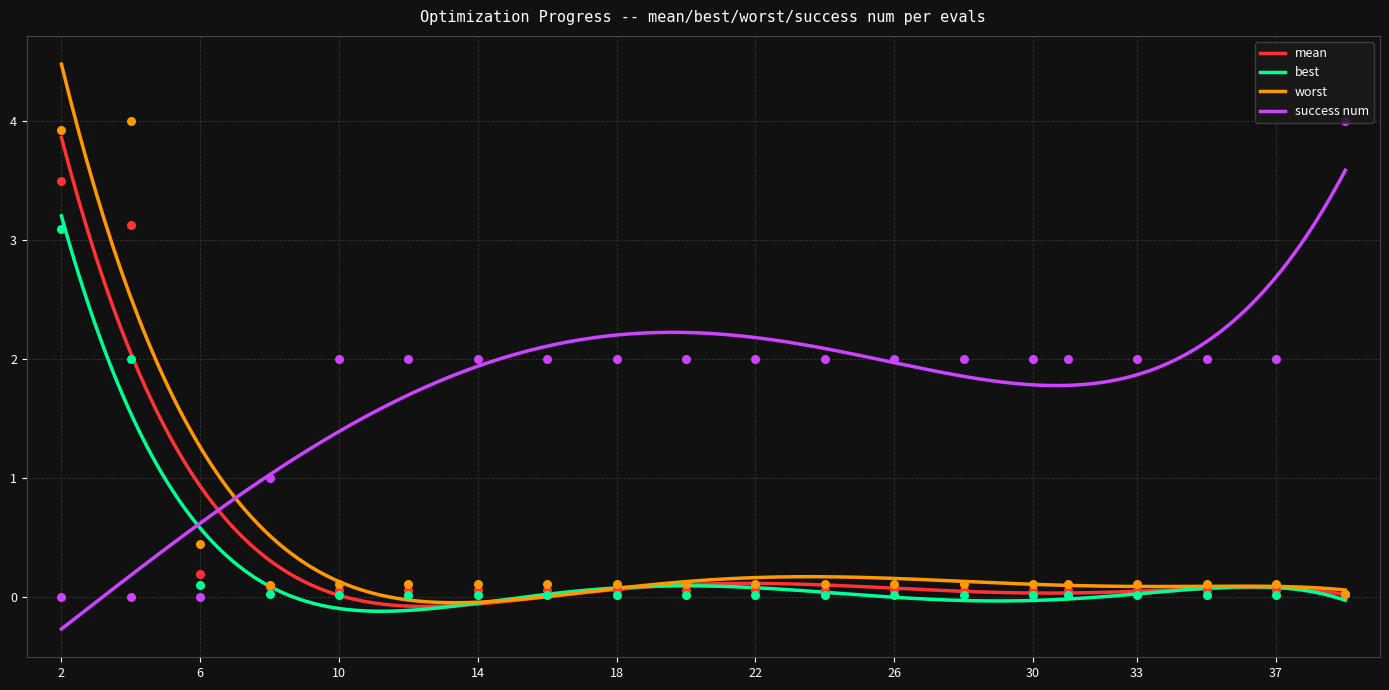

What is the total value across all series at 24?

2.2